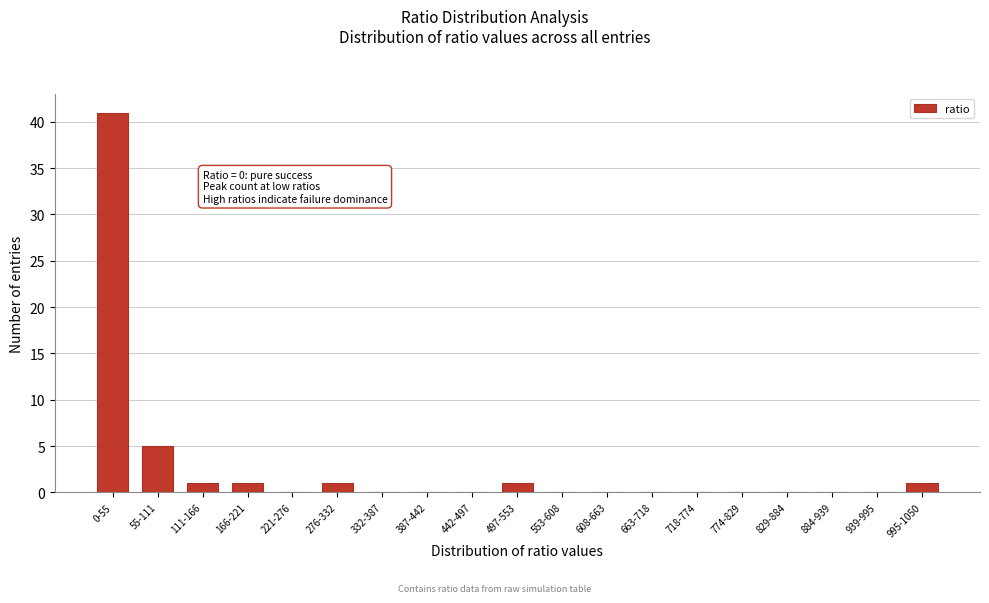

What is the greatest value displayed?

41